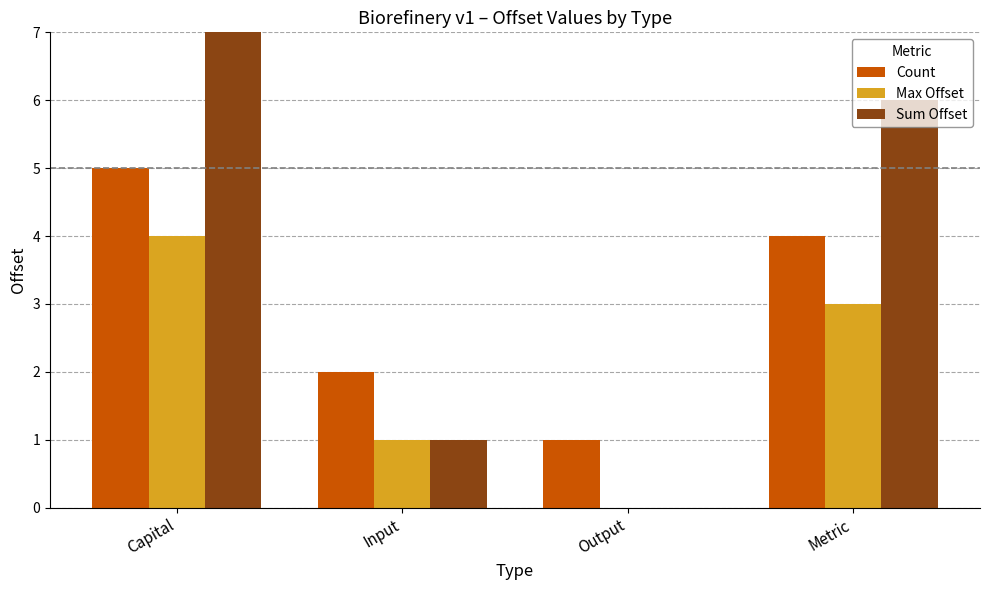

Rank the series at Metric from highest to lowest value.

Sum Offset, Count, Max Offset